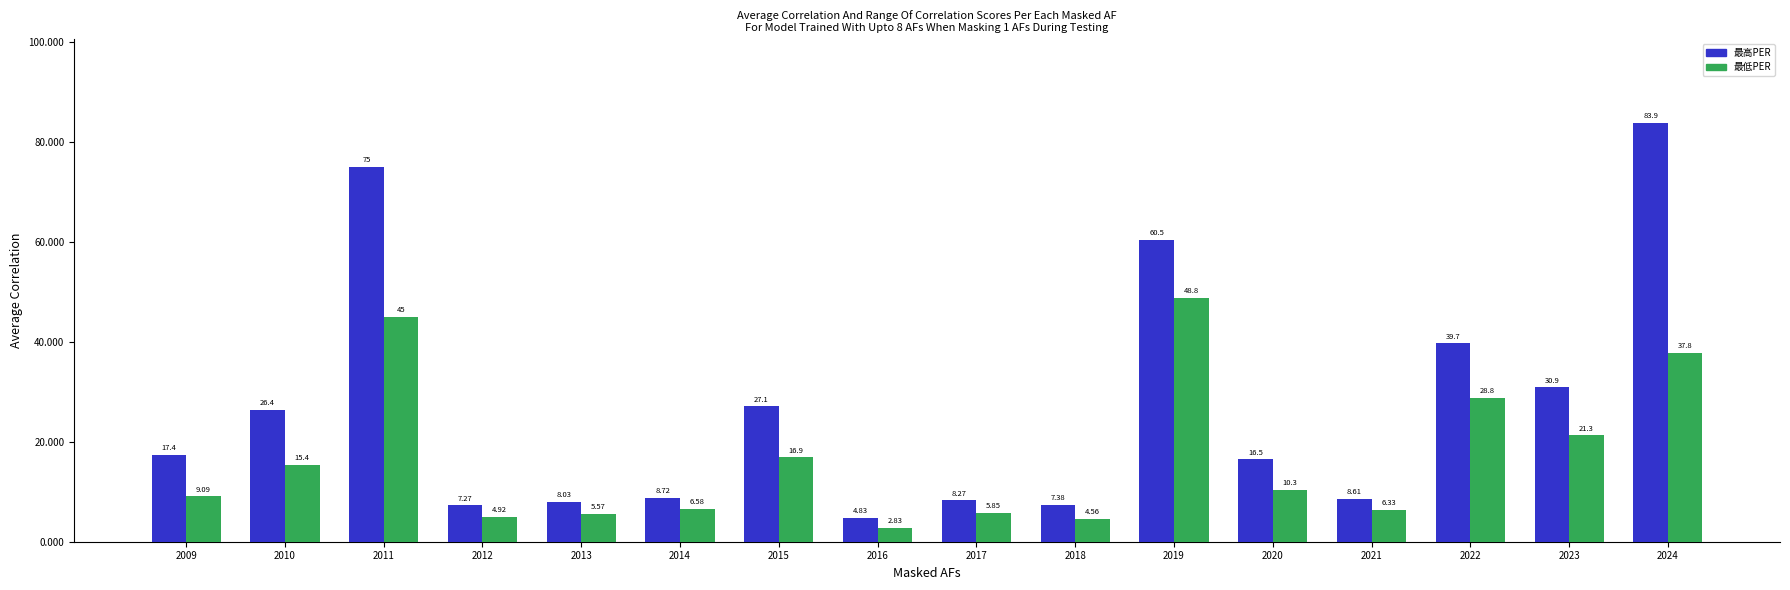

What is the difference between the maximum and second lowest values in the 最高PER series?

76.6